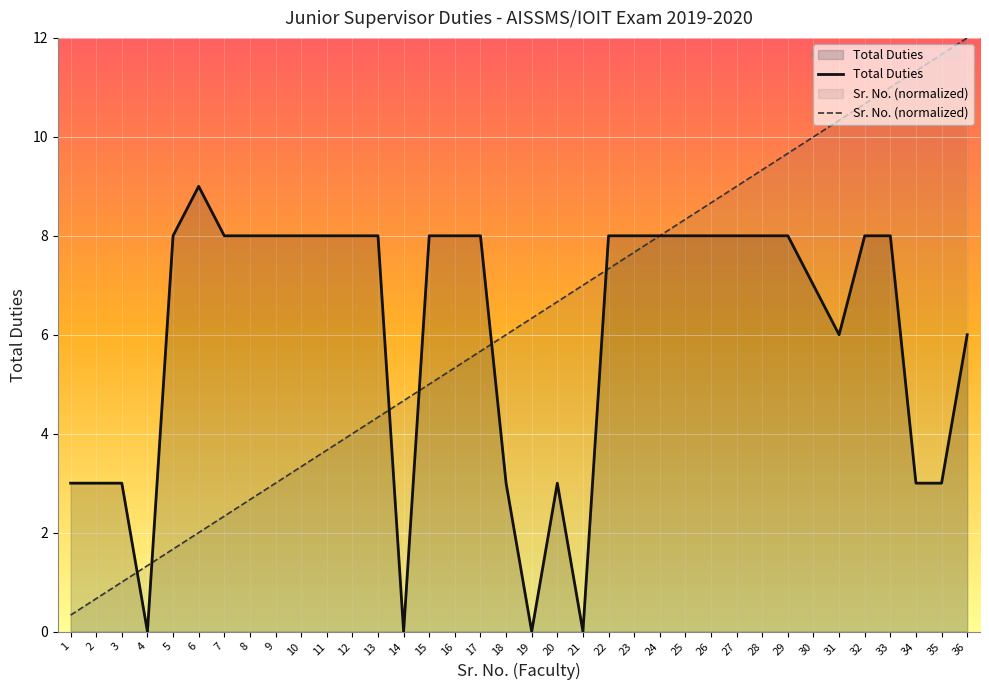

The Total Duties series shows 8.0 at 29. True or false?

True